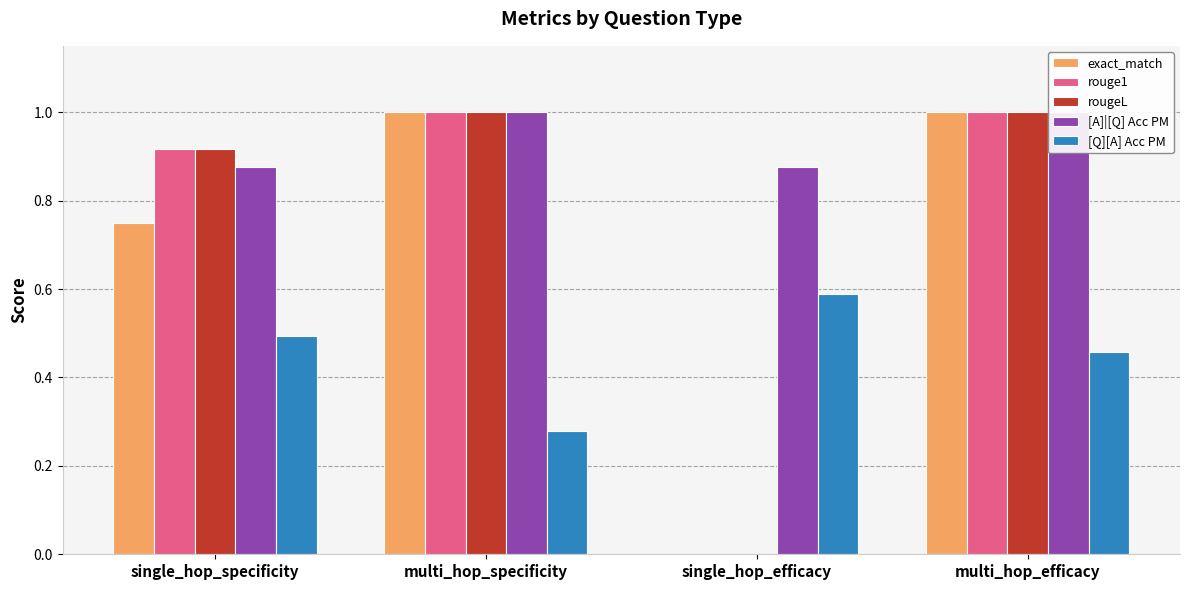

How many data points does each series have?

4